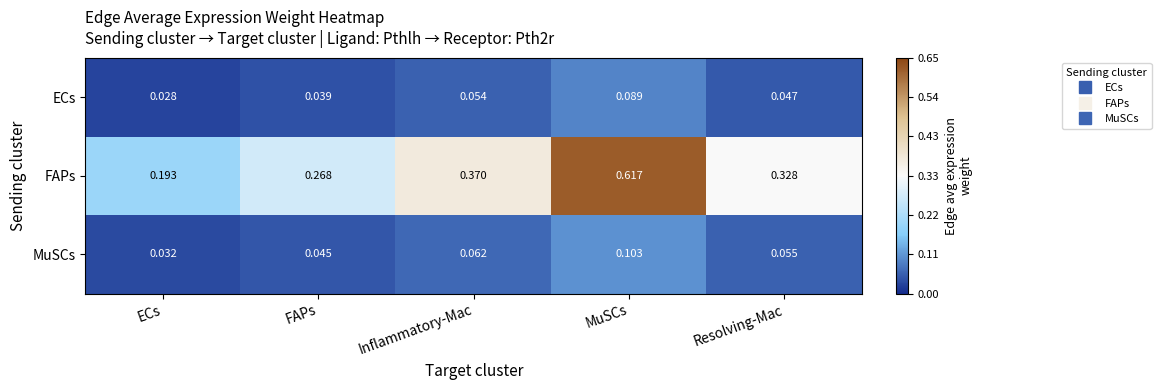

Which series changed the most between FAPs and Inflammatory-Mac?

FAPs